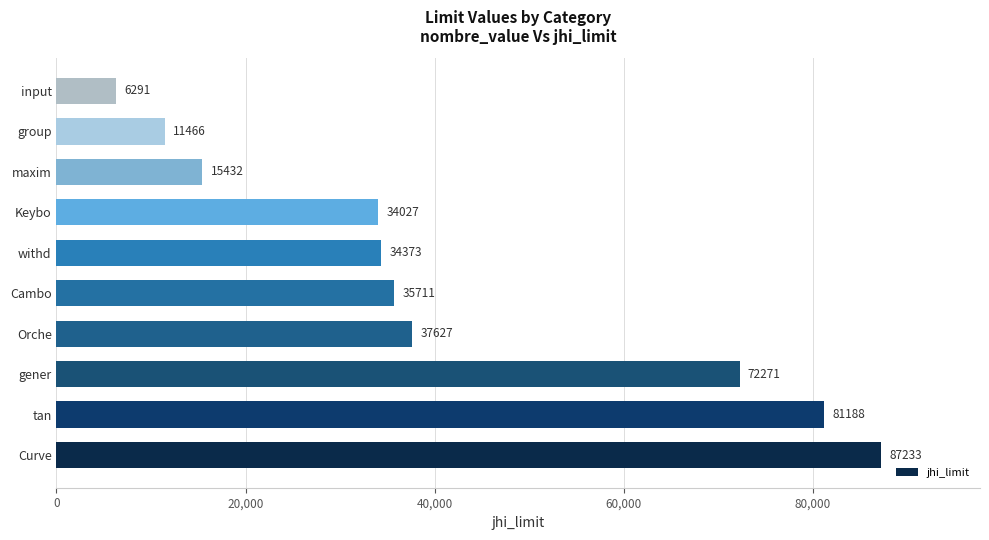

How many categories are shown in the chart?

10